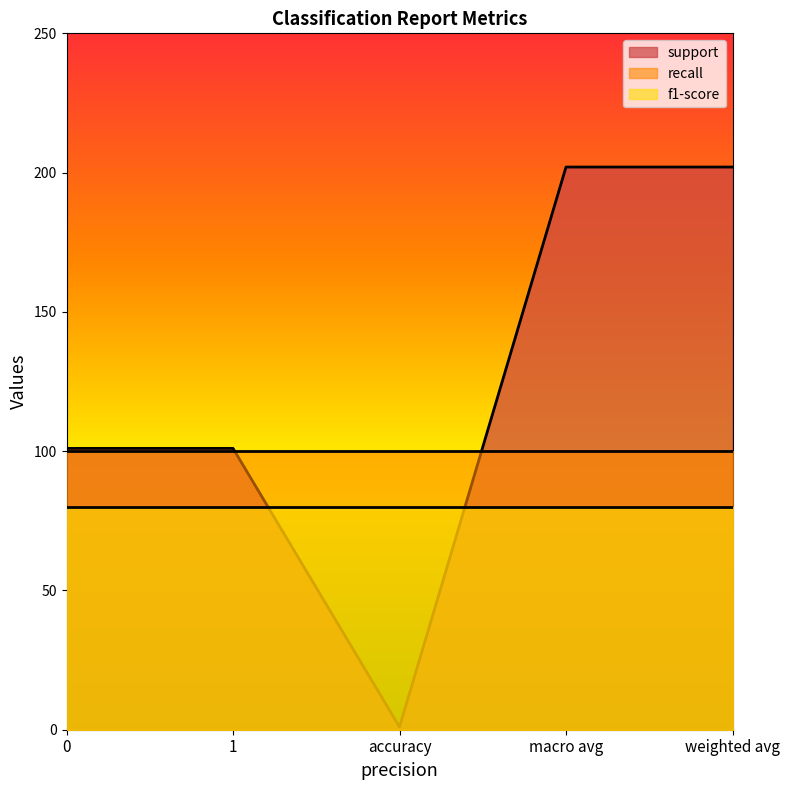

Which series has the largest range (max minus min)?

support